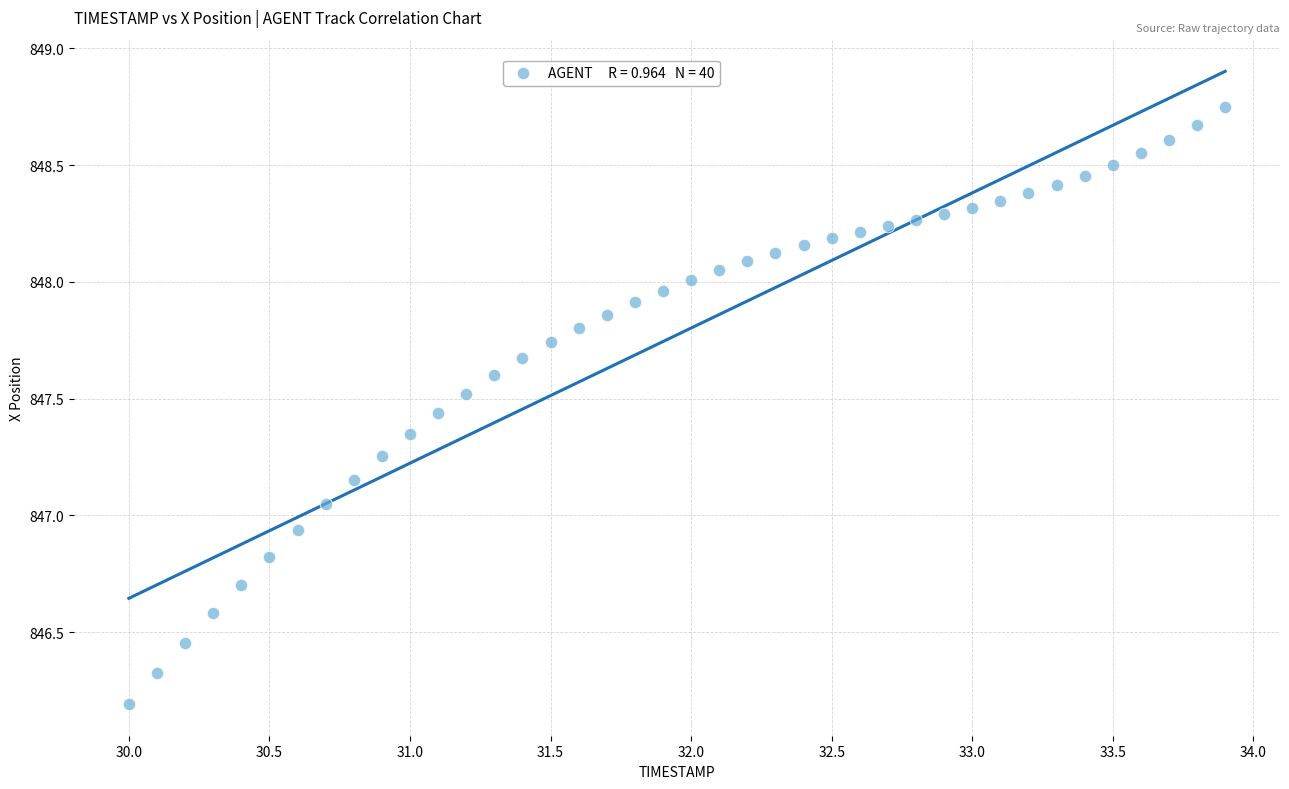

What is the range of Y values (max minus min)?

2.6